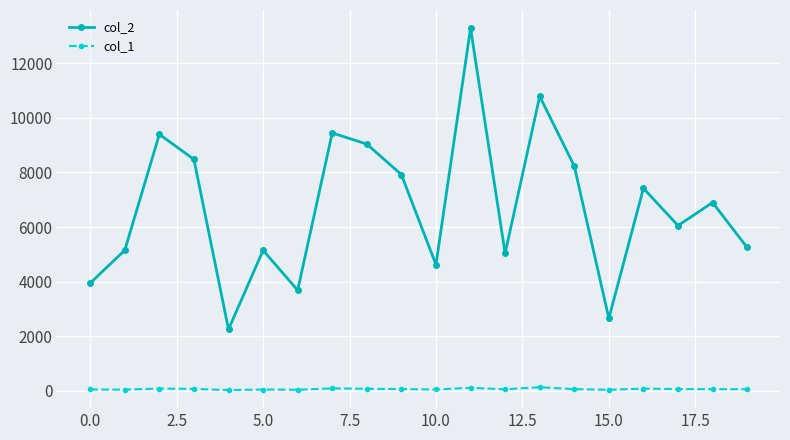

Which series has the widest spread of values?

col_2